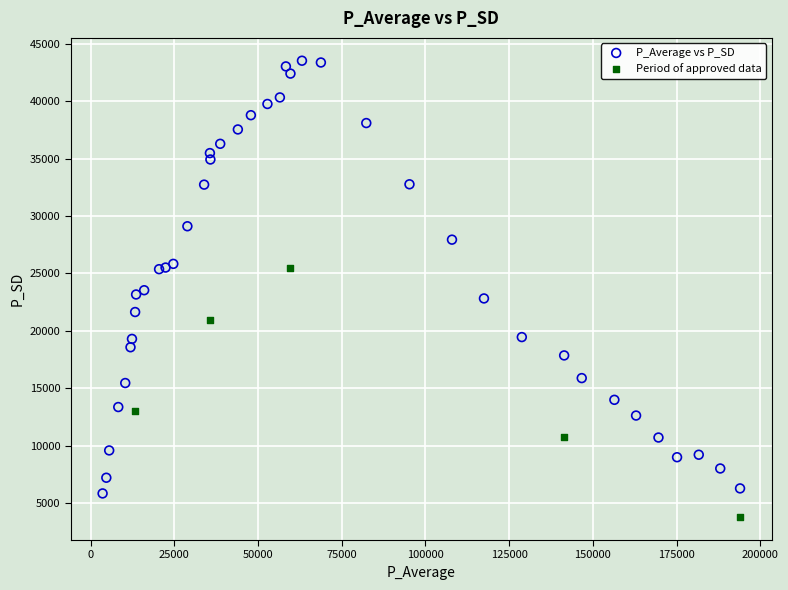

Which series has the largest Y range (max minus min)?

P_Average vs P_SD